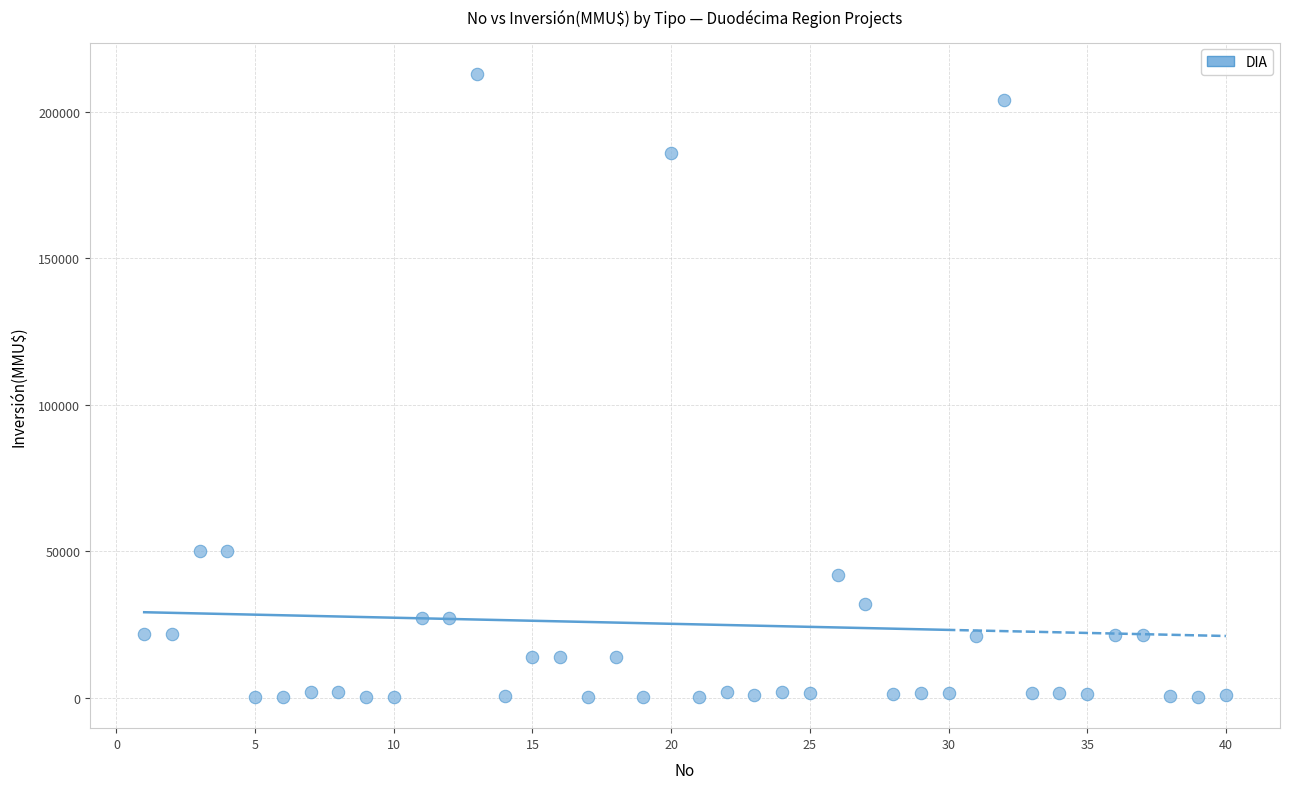

What is the range of Y values (max minus min)?

212800